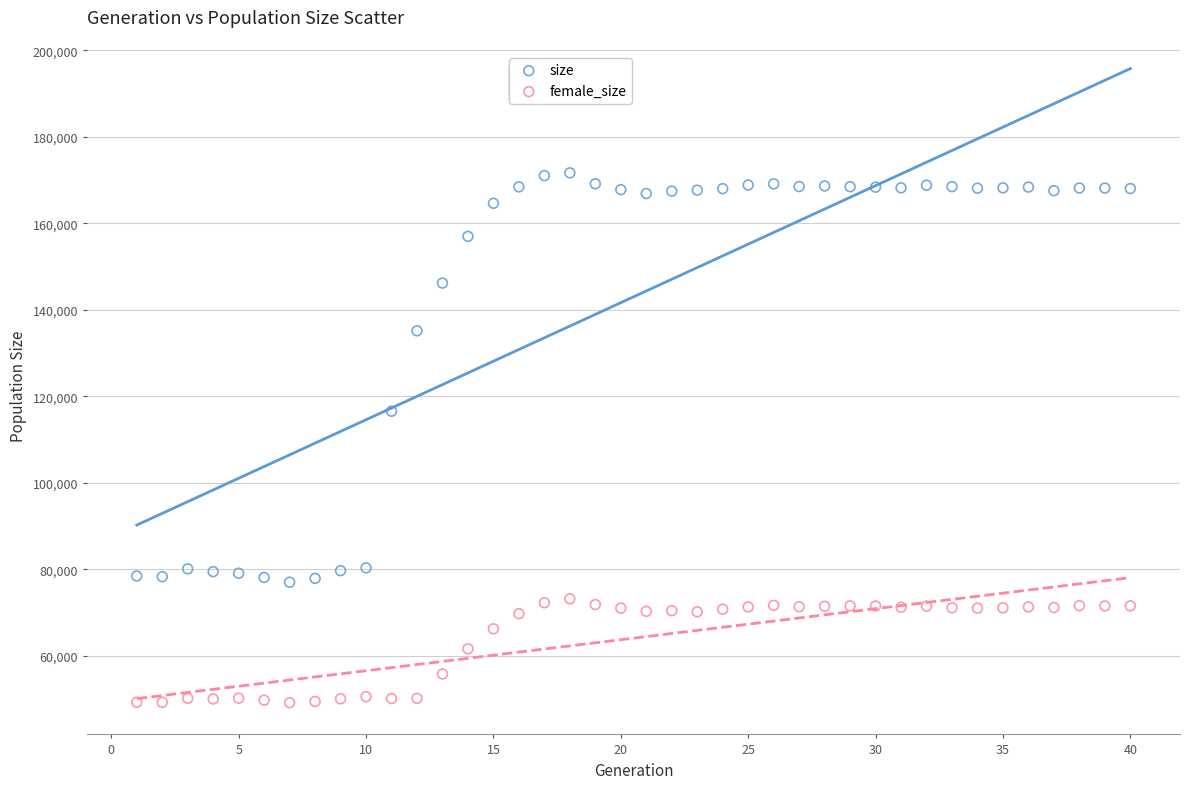

Which series contains the highest Y value?

size